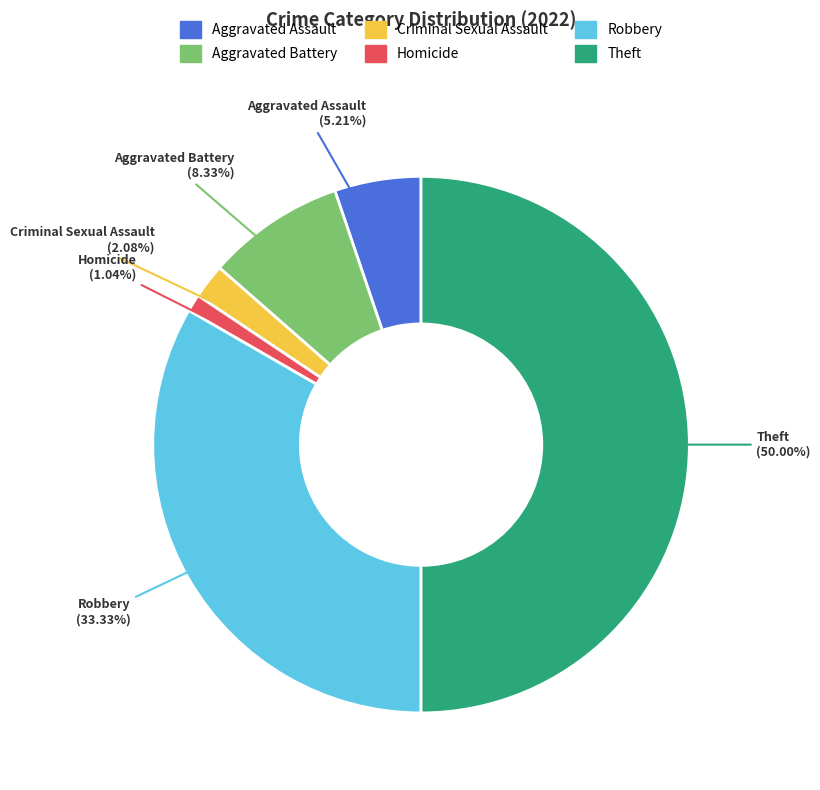

How many slices are in this pie chart?

6